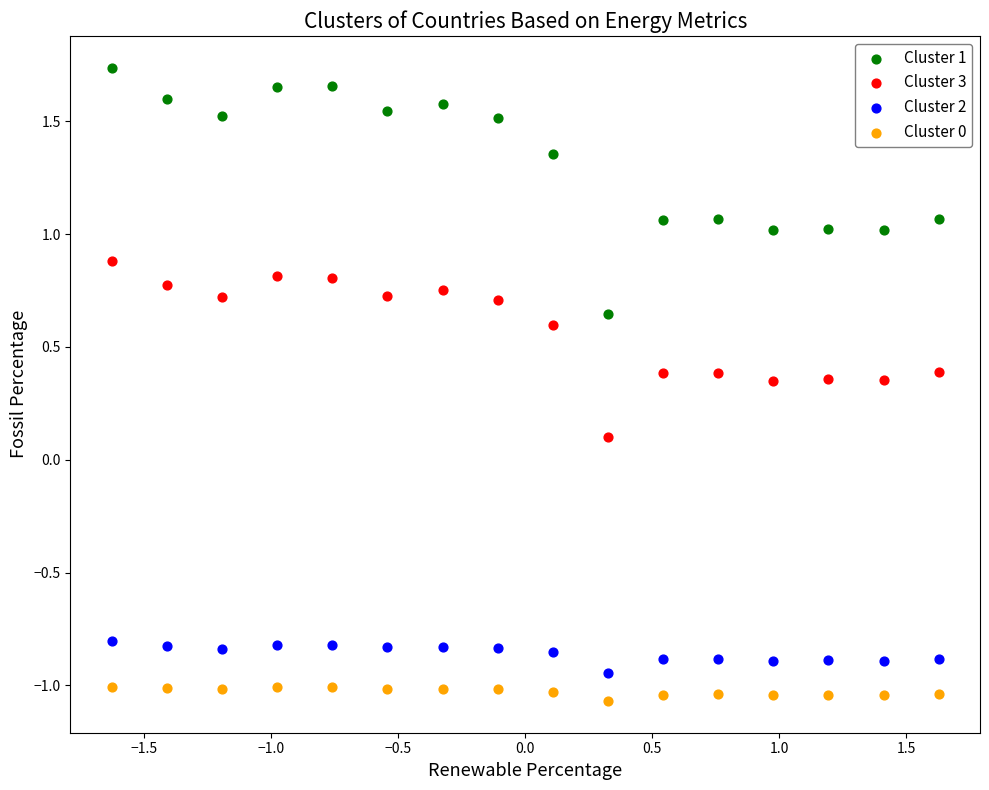

Across all data points, what is the range of Y values (max minus min)?

2.8